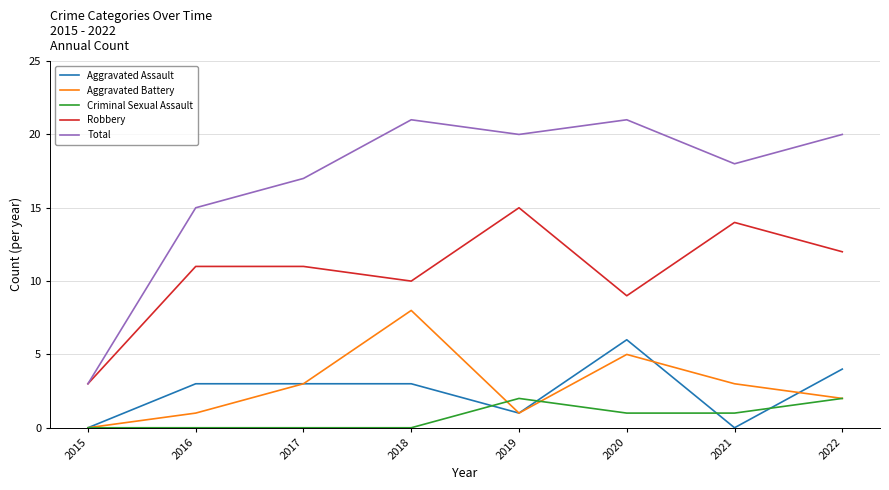

True or false: Total and Criminal Sexual Assault cross at least once.

False